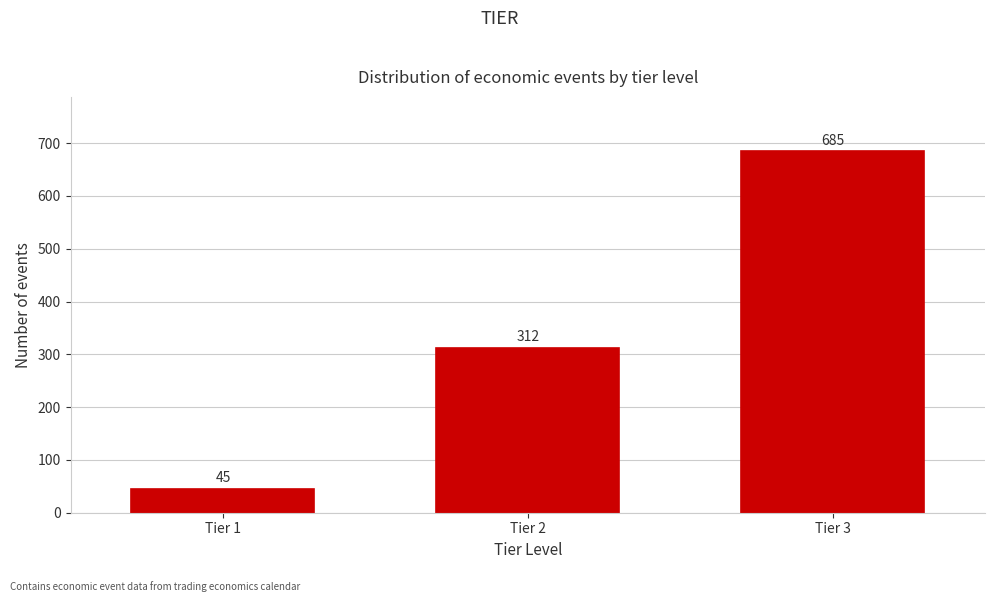

Reading right to left, what are all the values shown in this chart?

Tier 3=685	Tier 2=312	Tier 1=45